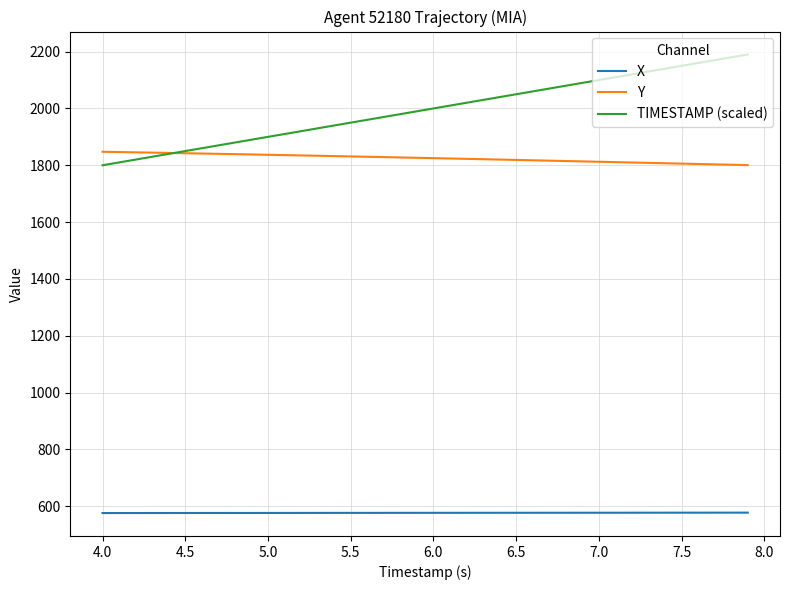

True or false: TIMESTAMP (scaled) and X intersect in this chart.

False